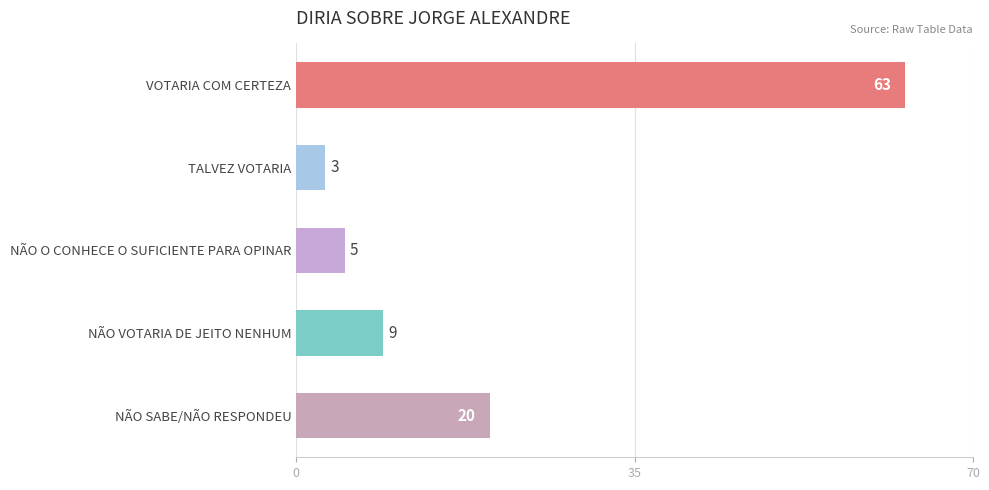

Reading bottom to top, what are all the values shown in this chart?

NÃO SABE/NÃO RESPONDEU=20	NÃO VOTARIA DE JEITO NENHUM=9	NÃO O CONHECE O SUFICIENTE PARA OPINAR=5	TALVEZ VOTARIA=3	VOTARIA COM CERTEZA=63